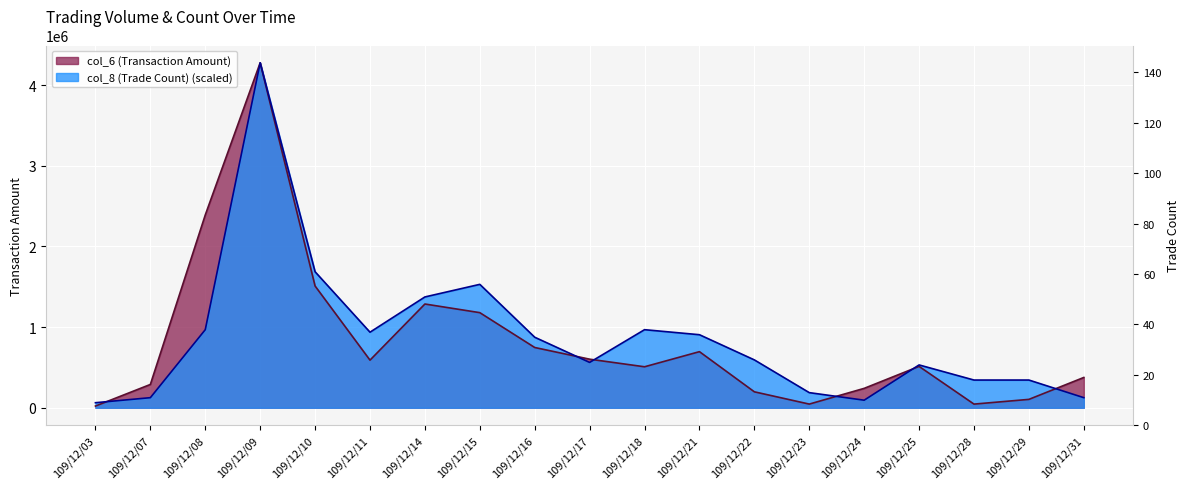

What is the difference between the maximum and minimum values in the col_6 (Transaction Amount) series?

4256460.0